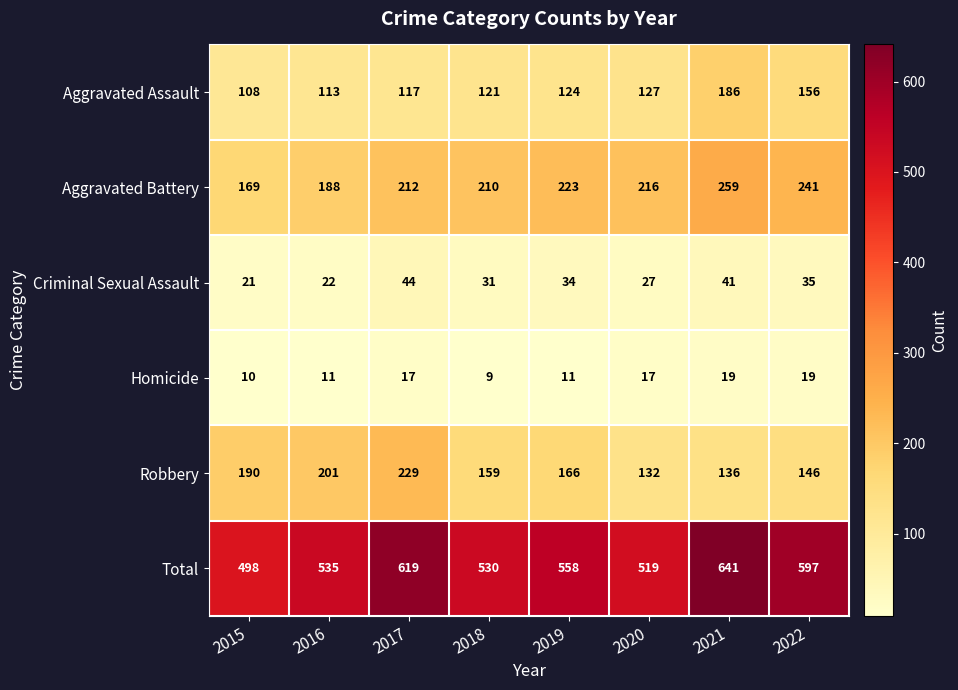

What is the total value across all series at 2015?

996